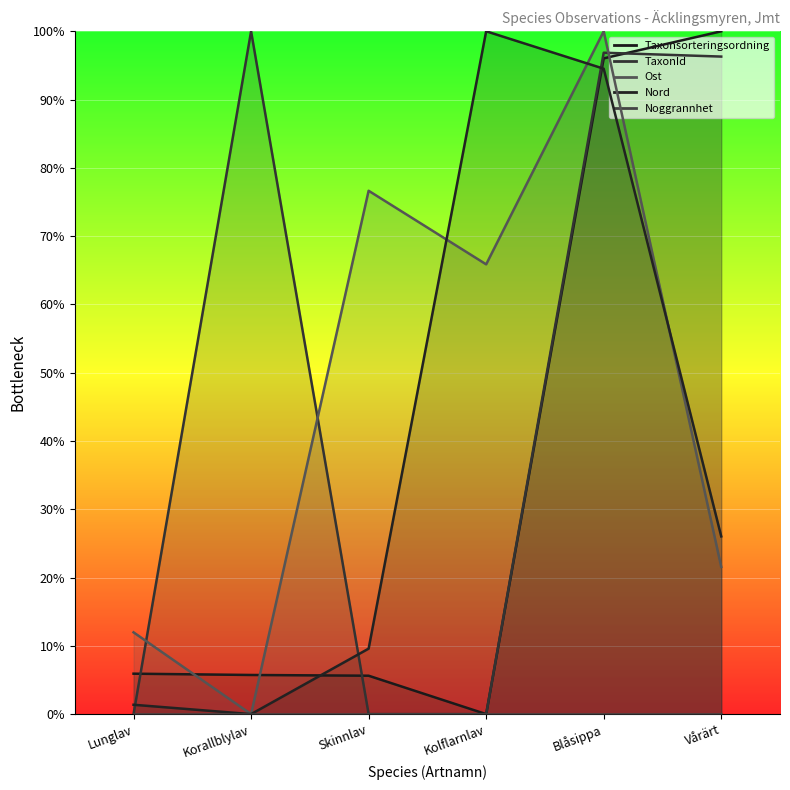

Where is the first local maximum for TaxonId?

Korallblylav